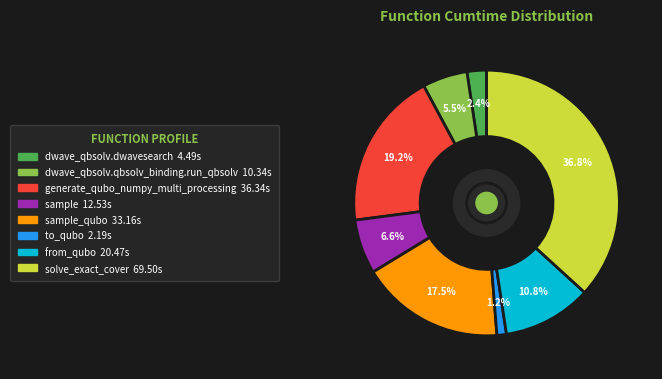

Does any single category account for the majority?

No